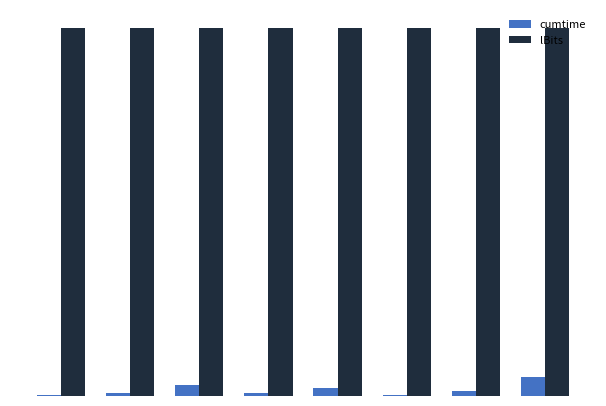

Rank the series by their maximum value, from lowest to highest.

cumtime, lBits